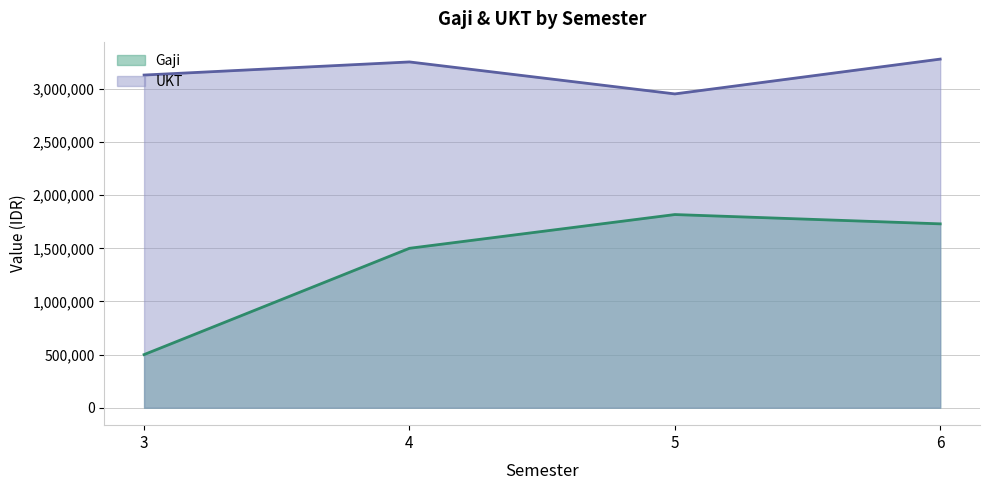

What is the lowest value of the UKT series?

2952500